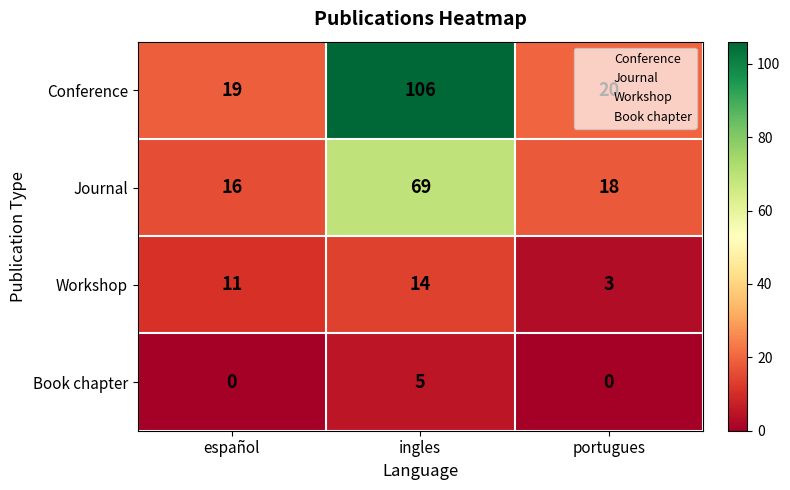

Where does the Conference series first go above 20?

ingles